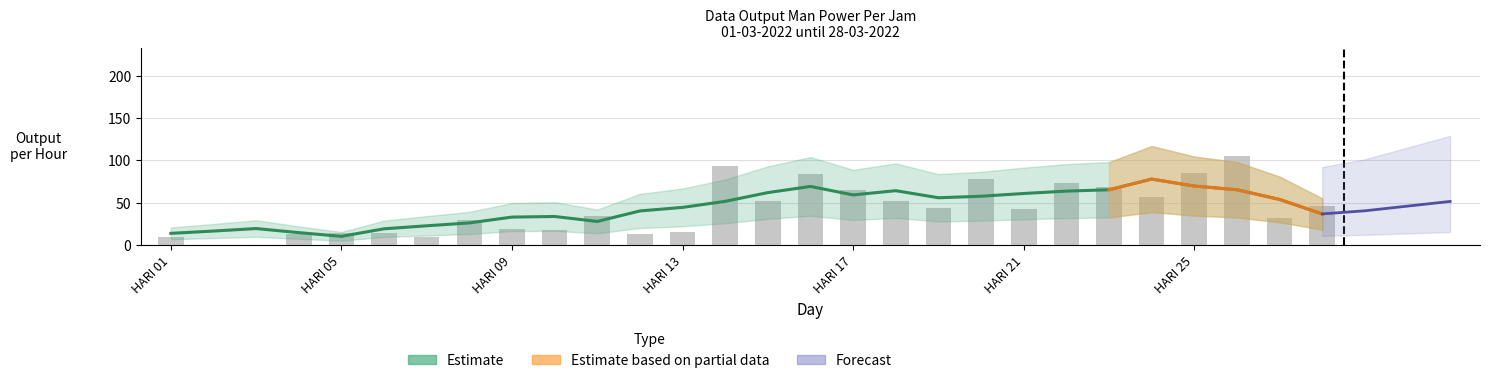

How many categories are shown in the chart?

28